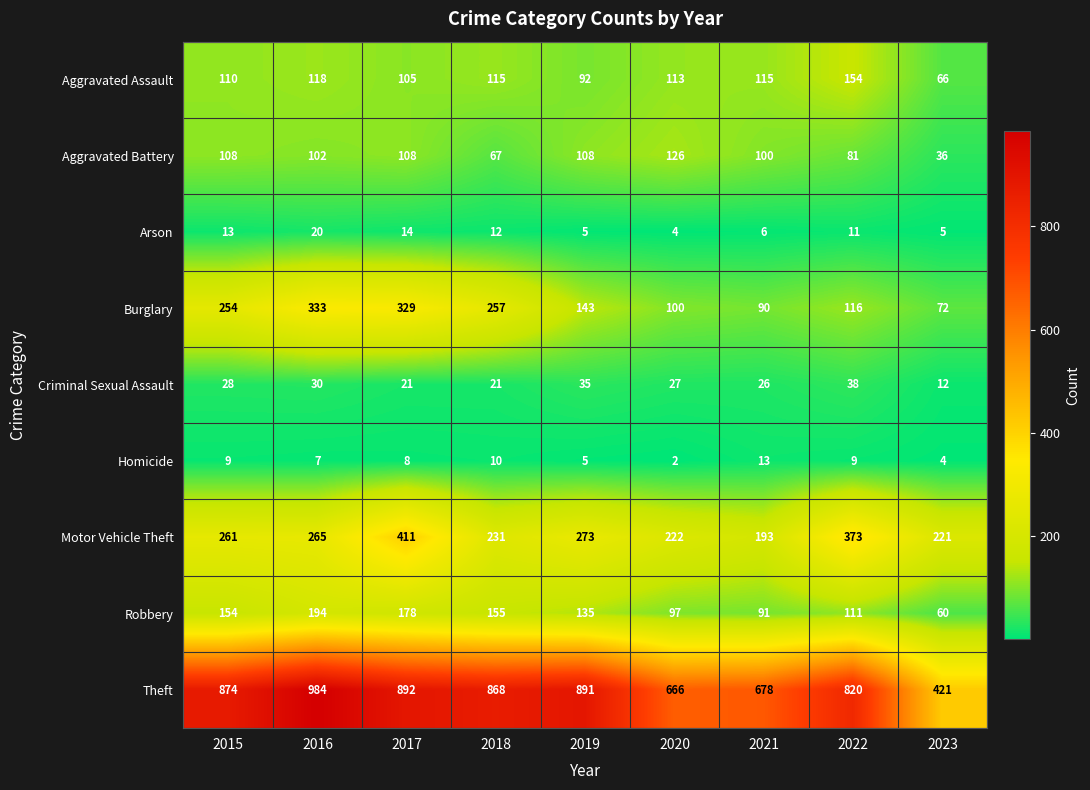

Rank the series at 2018 from highest to lowest value.

Theft, Burglary, Motor Vehicle Theft, Robbery, Aggravated Assault, Aggravated Battery, Criminal Sexual Assault, Arson, Homicide